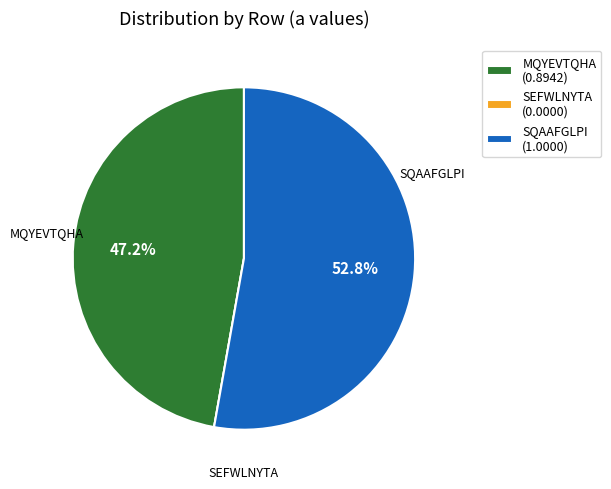

What is the majority slice?

SQAAFGLPI